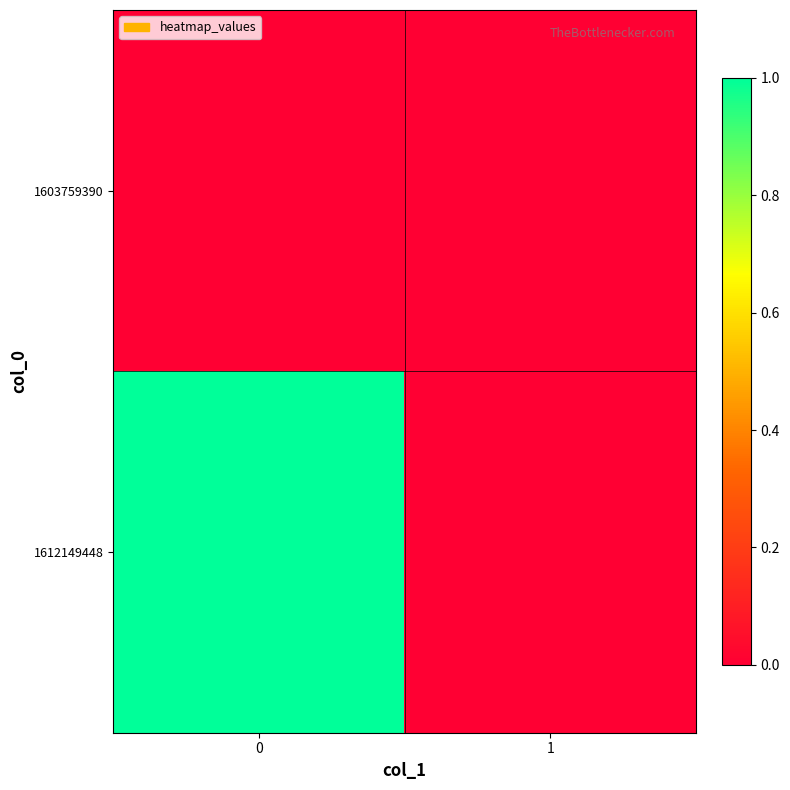

Reading left to right, transcribe all the data shown in this chart.

1603759390: 0=0	1=0
1612149448: 0=1	1=0